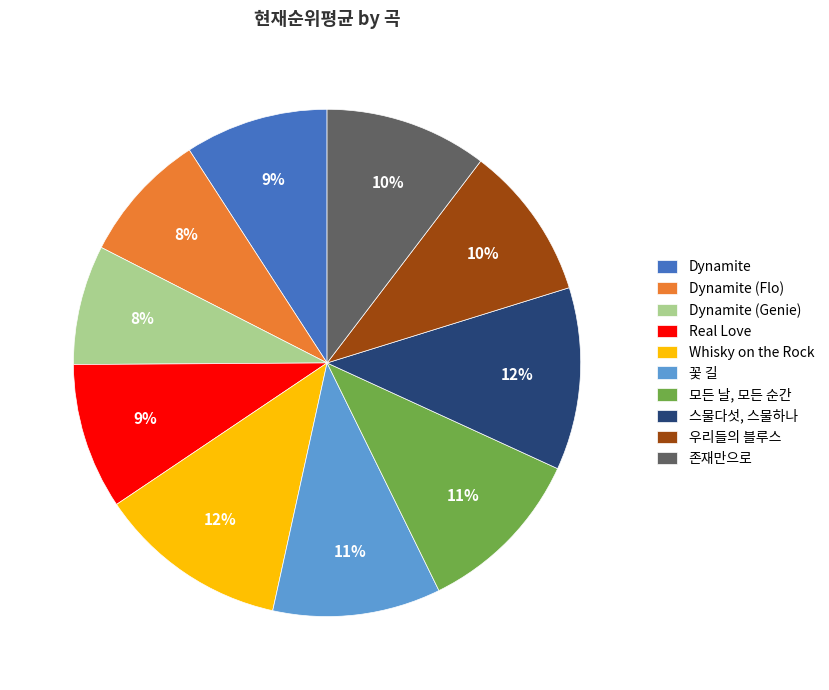

Does any single category account for the majority?

No